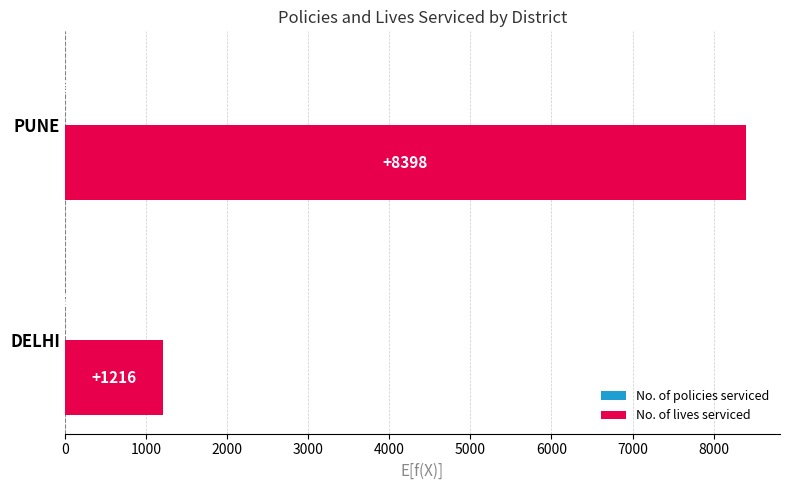

At which label does No. of lives serviced reach its peak?

PUNE